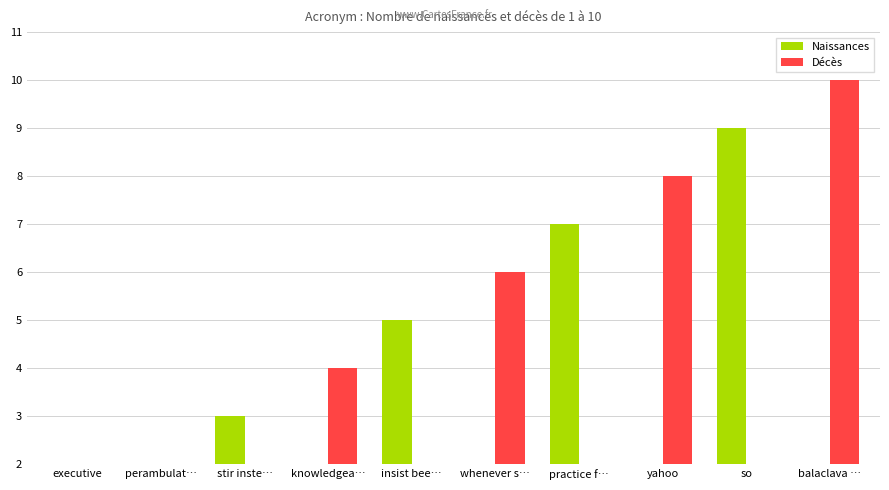

What is the difference between the maximum and minimum values in the Décès series?

10